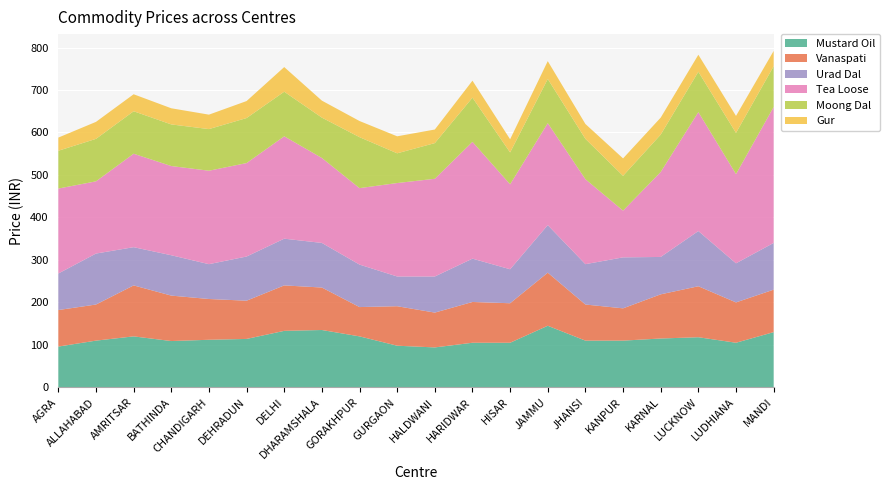

Reading right to left, transcribe all the data shown in this chart.

Mustard Oil: MANDI=130	LUDHIANA=105	LUCKNOW=118	KARNAL=115	KANPUR=110	JHANSI=110	JAMMU=145	HISAR=105	HARIDWAR=105	HALDWANI=94	GURGAON=98	GORAKHPUR=120	DHARAMSHALA=135	DELHI=133	DEHRADUN=114	CHANDIGARH=112	BATHINDA=109	AMRITSAR=120	ALLAHABAD=110	AGRA=96
Vanaspati: MANDI=100	LUDHIANA=95	LUCKNOW=120	KARNAL=104	KANPUR=76	JHANSI=85	JAMMU=125	HISAR=93	HARIDWAR=96	HALDWANI=82	GURGAON=93	GORAKHPUR=69	DHARAMSHALA=100	DELHI=107	DEHRADUN=90	CHANDIGARH=96	BATHINDA=107	AMRITSAR=120	ALLAHABAD=85	AGRA=86
Urad Dal: MANDI=110	LUDHIANA=92	LUCKNOW=130	KARNAL=88	KANPUR=120	JHANSI=95	JAMMU=112	HISAR=80	HARIDWAR=102	HALDWANI=85	GURGAON=70	GORAKHPUR=100	DHARAMSHALA=105	DELHI=110	DEHRADUN=104	CHANDIGARH=82	BATHINDA=95	AMRITSAR=90	ALLAHABAD=120	AGRA=86
Tea Loose: MANDI=320	LUDHIANA=210	LUCKNOW=280	KARNAL=200	KANPUR=110	JHANSI=200	JAMMU=240	HISAR=200	HARIDWAR=275	HALDWANI=230	GURGAON=220	GORAKHPUR=180	DHARAMSHALA=200	DELHI=241	DEHRADUN=220	CHANDIGARH=220	BATHINDA=210	AMRITSAR=220	ALLAHABAD=170	AGRA=200
Moong Dal: MANDI=96	LUDHIANA=97	LUCKNOW=95	KARNAL=88	KANPUR=82	JHANSI=95	JAMMU=104	HISAR=75	HARIDWAR=104	HALDWANI=84	GURGAON=70	GORAKHPUR=120	DHARAMSHALA=95	DELHI=105	DEHRADUN=106	CHANDIGARH=98	BATHINDA=98	AMRITSAR=100	ALLAHABAD=100	AGRA=89
Gur: MANDI=36	LUDHIANA=40	LUCKNOW=40	KARNAL=40	KANPUR=41	JHANSI=35	JAMMU=42	HISAR=31	HARIDWAR=40	HALDWANI=32	GURGAON=40	GORAKHPUR=38	DHARAMSHALA=40	DELHI=58	DEHRADUN=40	CHANDIGARH=34	BATHINDA=38	AMRITSAR=40	ALLAHABAD=40	AGRA=31